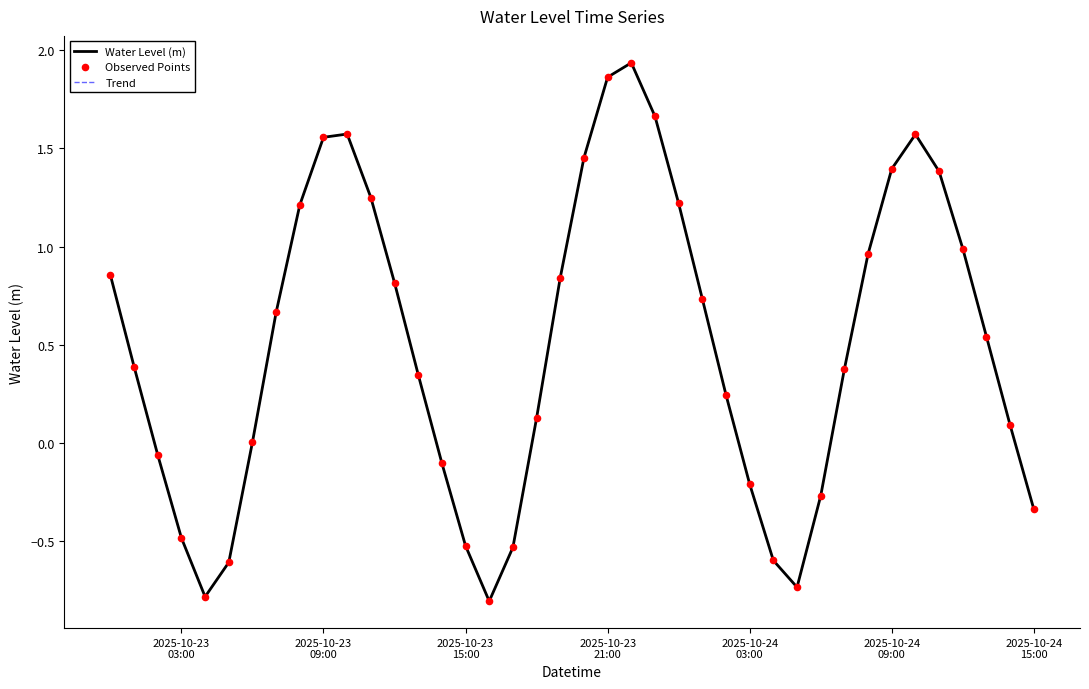

Is this an area chart (filled region under the line)?

No